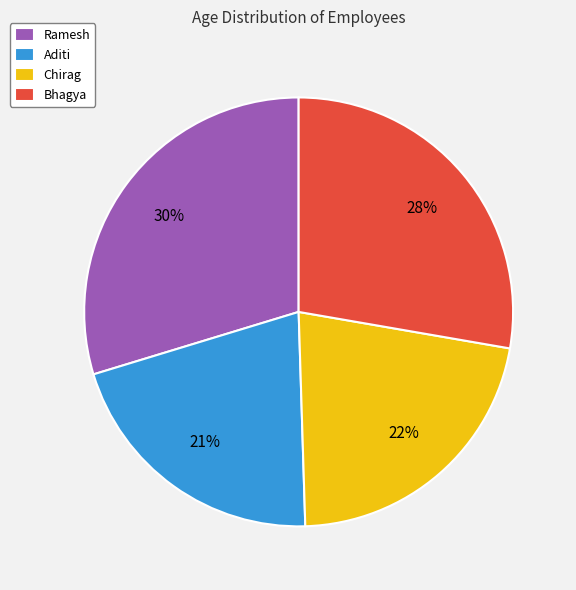

True or false: Bhagya accounts for 35% of the total.

False